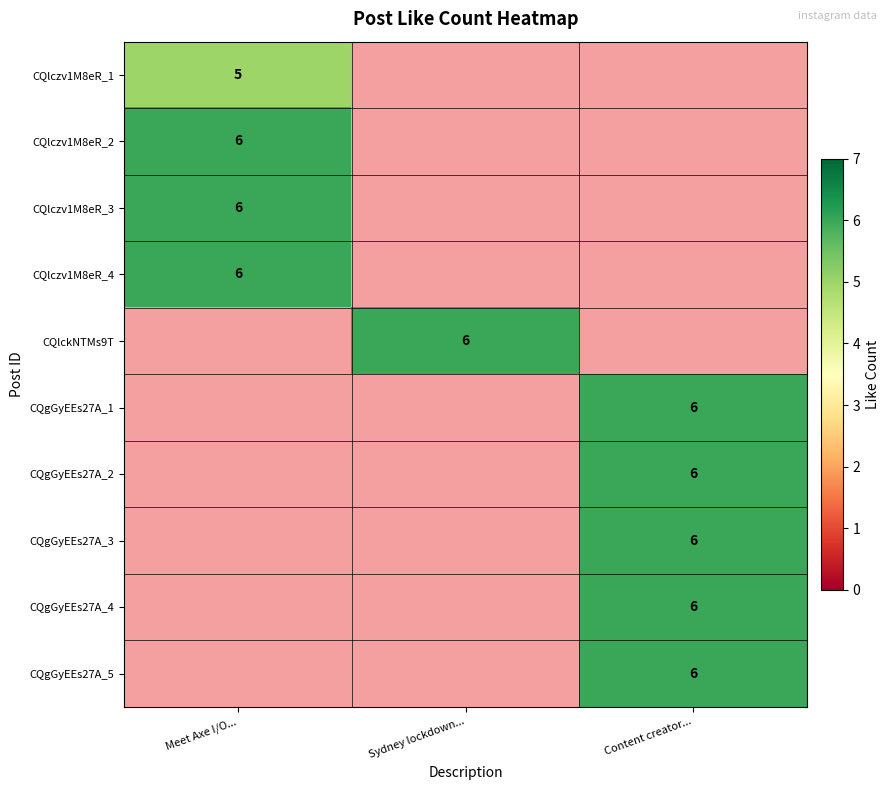

At how many categories does at least one series exceed 5?

3